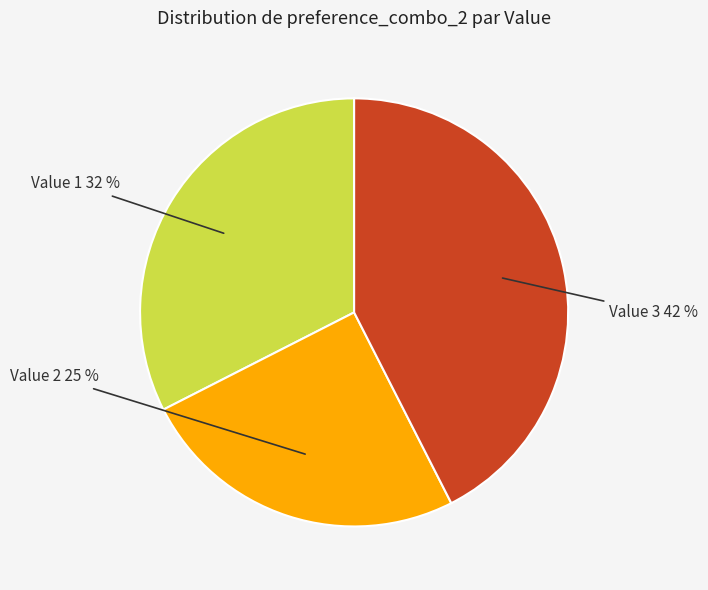

Does any single category account for the majority?

No